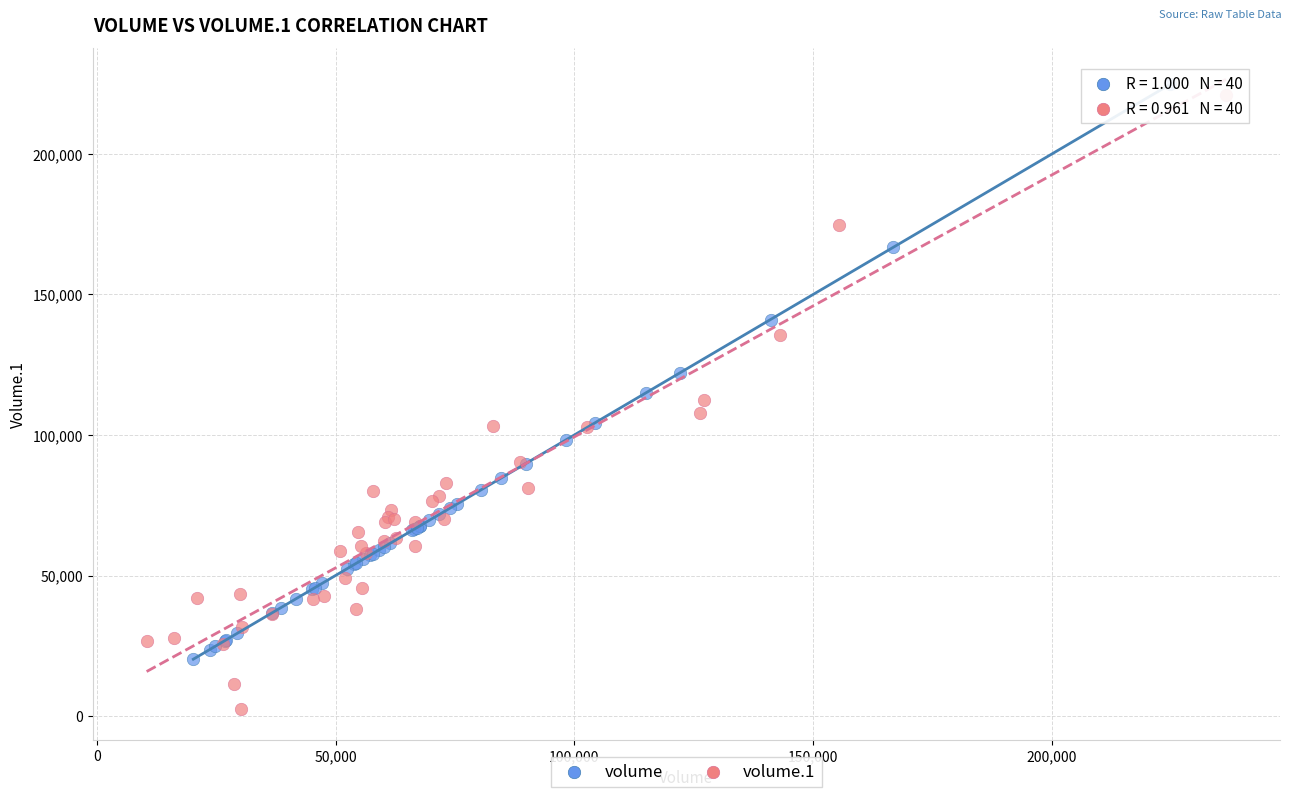

Which series has the largest Y range (max minus min)?

volume.1